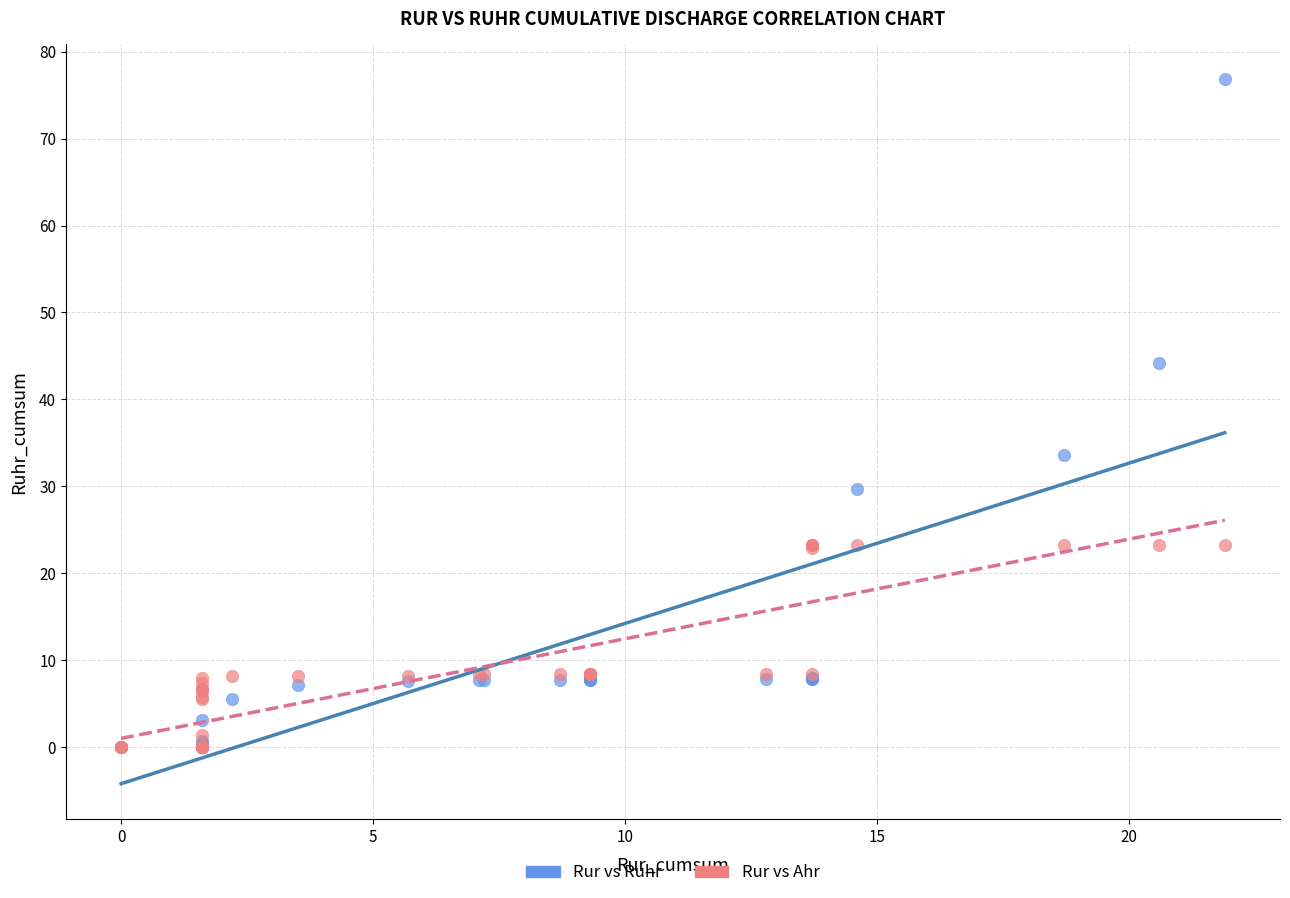

In the Rur vs Ruhr series, what Y value is closest to 38?

33.6